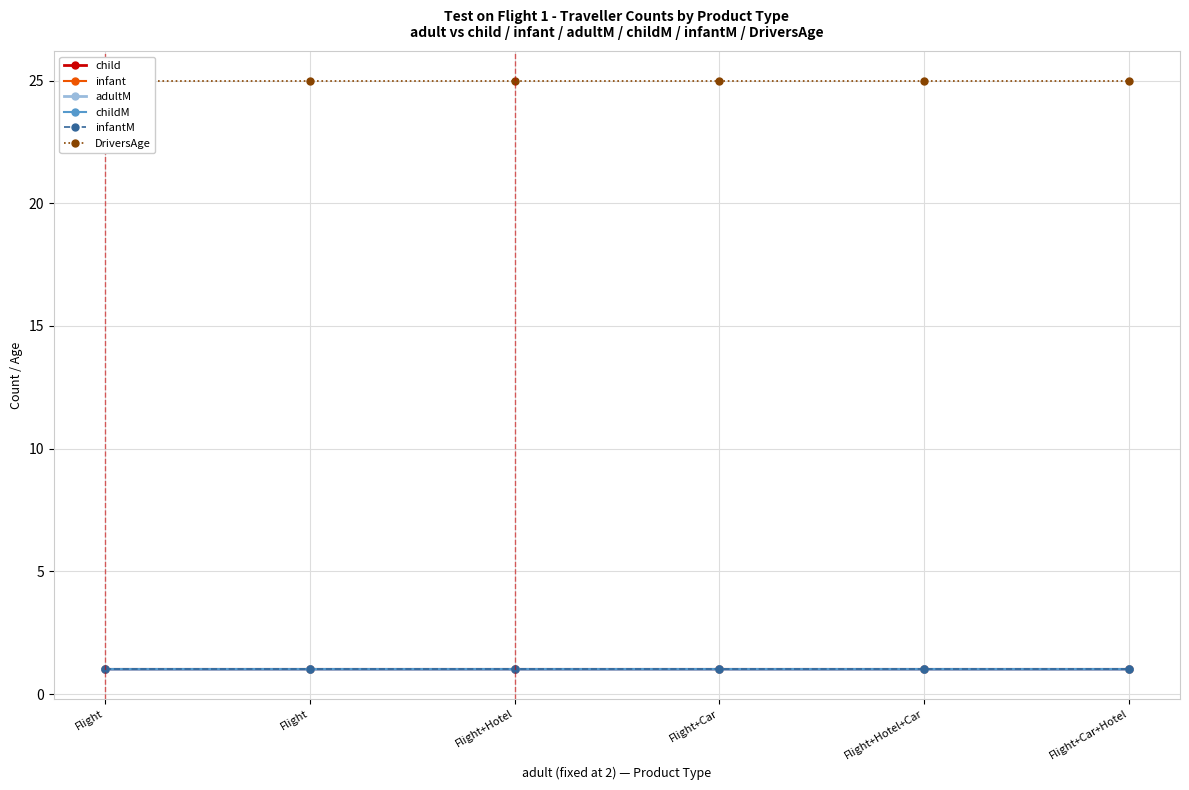

Which series has the widest spread of values?

child